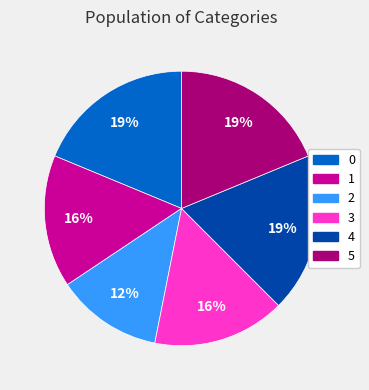

What percentage is the 4 slice, to the nearest percent?

19%